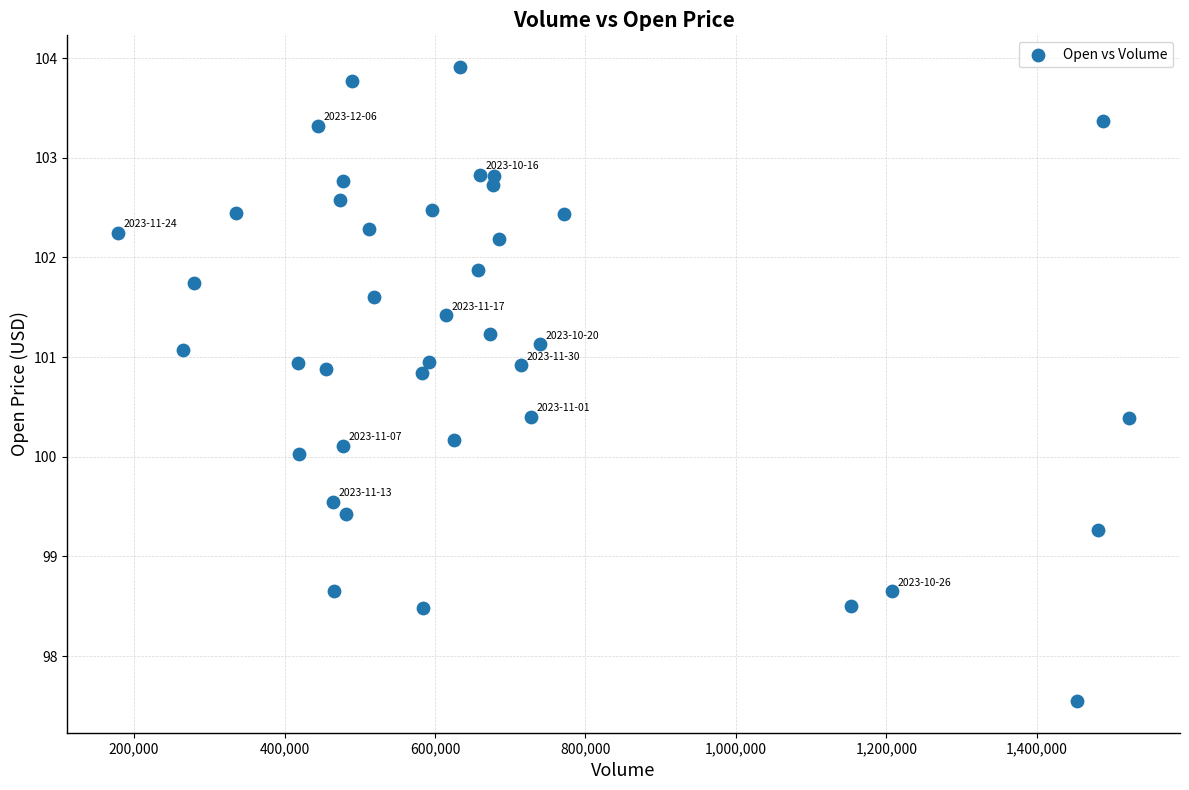

What is the range of Y values (max minus min)?

6.4